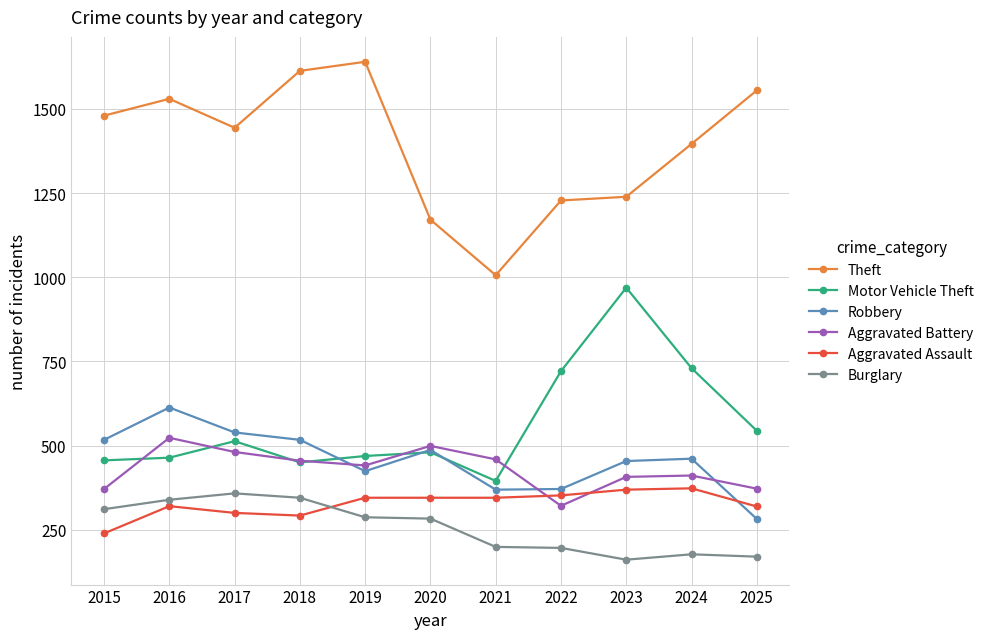

Is this an area chart (filled region under the line)?

No